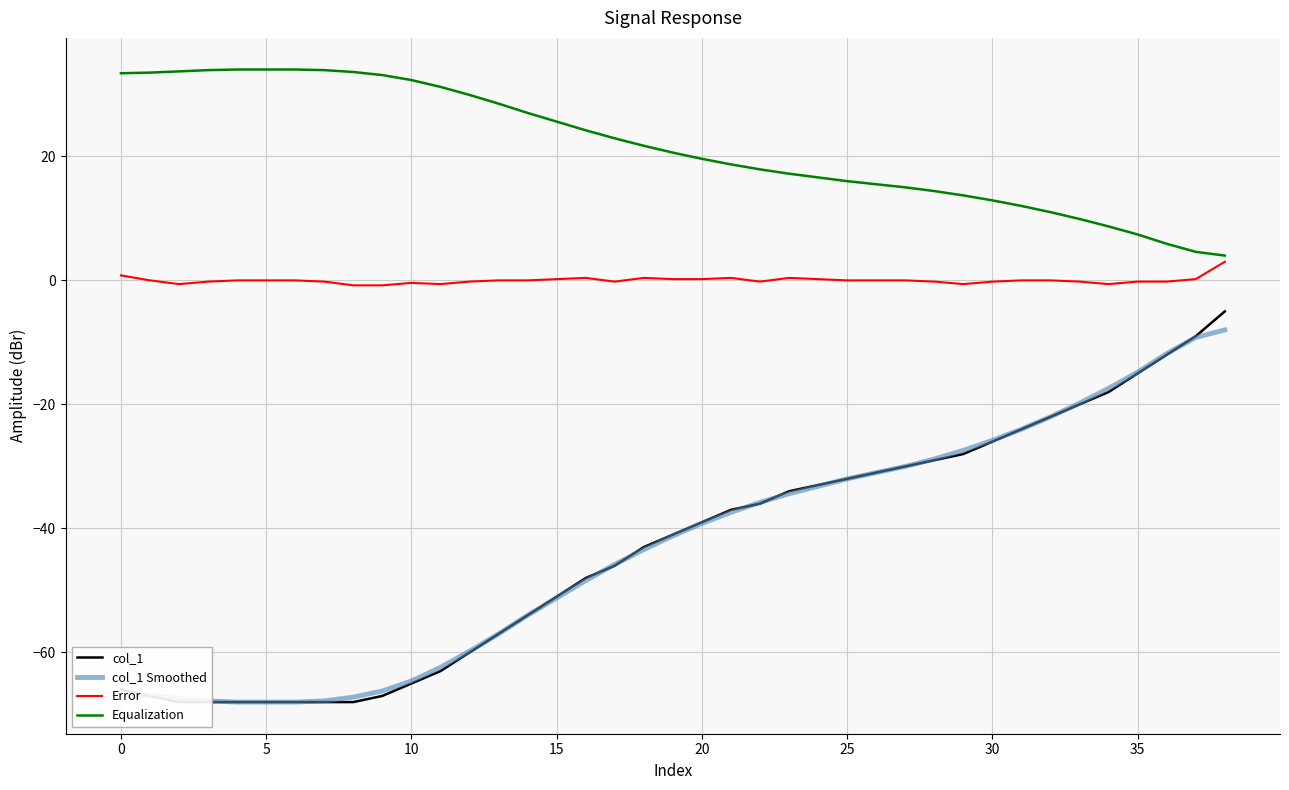

Reading left to right, what are all the values shown in this chart?

col_1: -66.0	-67.0	-68.0	-68.0	-68.0	-68.0	-68.0	-68.0	-68.0	-67.0	-65.0	-63.0	-60.0	-57.0	-54.0	-51.0	-48.0	-46.0	-43.0	-41.0	-39.0	-37.0	-36.0	-34.0	-33.0	-32.0	-31.0	-30.0	-29.0	-28.0	-26.0	-24.0	-22.0	-20.0	-18.0	-15.0	-12.0	-9.0	-5.0
col_1 Smoothed: -66.8	-67.0	-67.4	-67.8	-68.0	-68.0	-68.0	-67.8	-67.2	-66.2	-64.6	-62.4	-59.8	-57.0	-54.0	-51.2	-48.4	-45.8	-43.4	-41.2	-39.2	-37.4	-35.8	-34.4	-33.2	-32.0	-31.0	-30.0	-28.8	-27.4	-25.8	-24.0	-22.0	-19.8	-17.4	-14.8	-11.8	-9.2	-8.0
Error: 0.8	0.0	-0.6	-0.2	0.0	0.0	0.0	-0.2	-0.8	-0.8	-0.4	-0.6	-0.2	0.0	0.0	0.2	0.4	-0.2	0.4	0.2	0.2	0.4	-0.2	0.4	0.2	0.0	0.0	0.0	-0.2	-0.6	-0.2	0.0	0.0	-0.2	-0.6	-0.2	-0.2	0.2	3.0
Equalization: 33.4	33.5	33.7	33.9	34.0	34.0	34.0	33.9	33.6	33.1	32.3	31.2	29.9	28.5	27.0	25.6	24.2	22.9	21.7	20.6	19.6	18.7	17.9	17.2	16.6	16.0	15.5	15.0	14.4	13.7	12.9	12.0	11.0	9.9	8.7	7.4	5.9	4.6	4.0